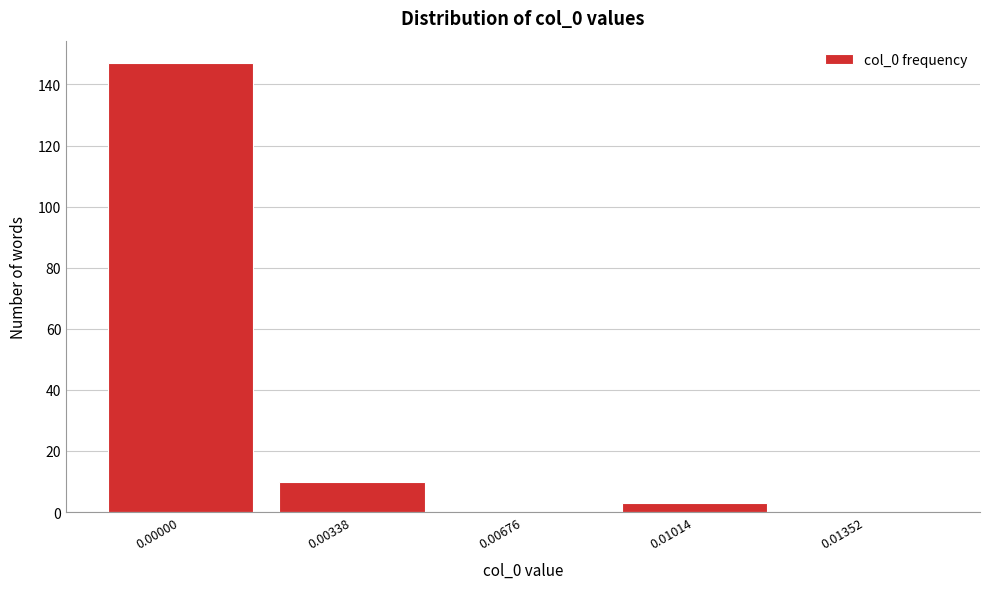

Reading left to right, extract all data points from this chart.

0.00000=147	0.00338=10	0.00676=0	0.01014=3	0.01352=0